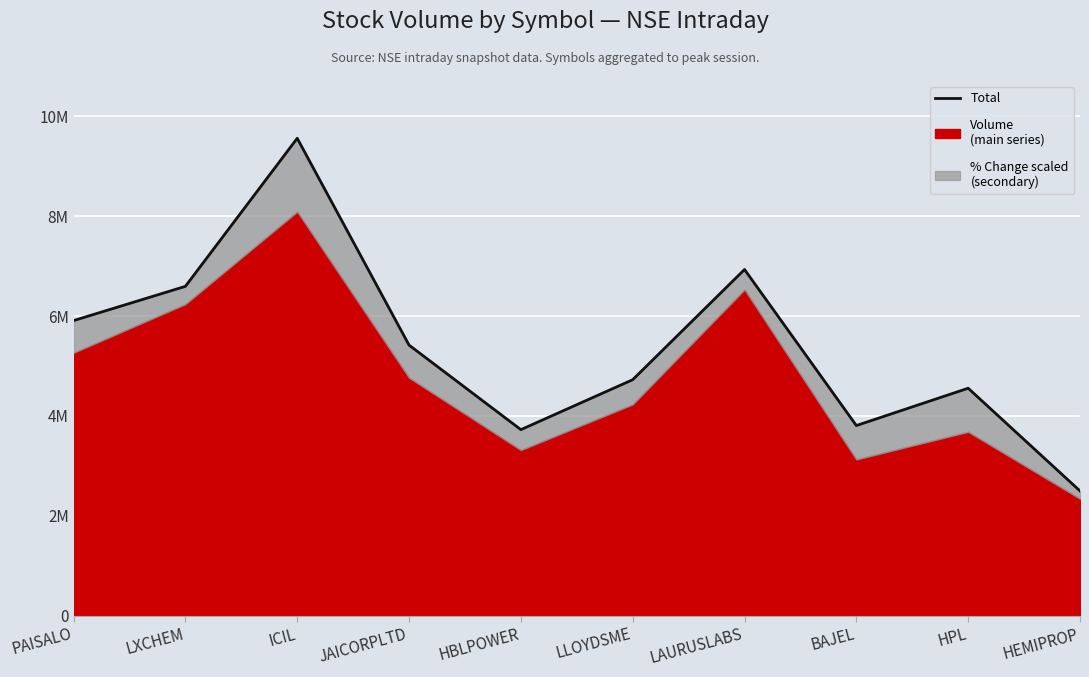

At which category does the chart reach its peak across all series?

ICIL